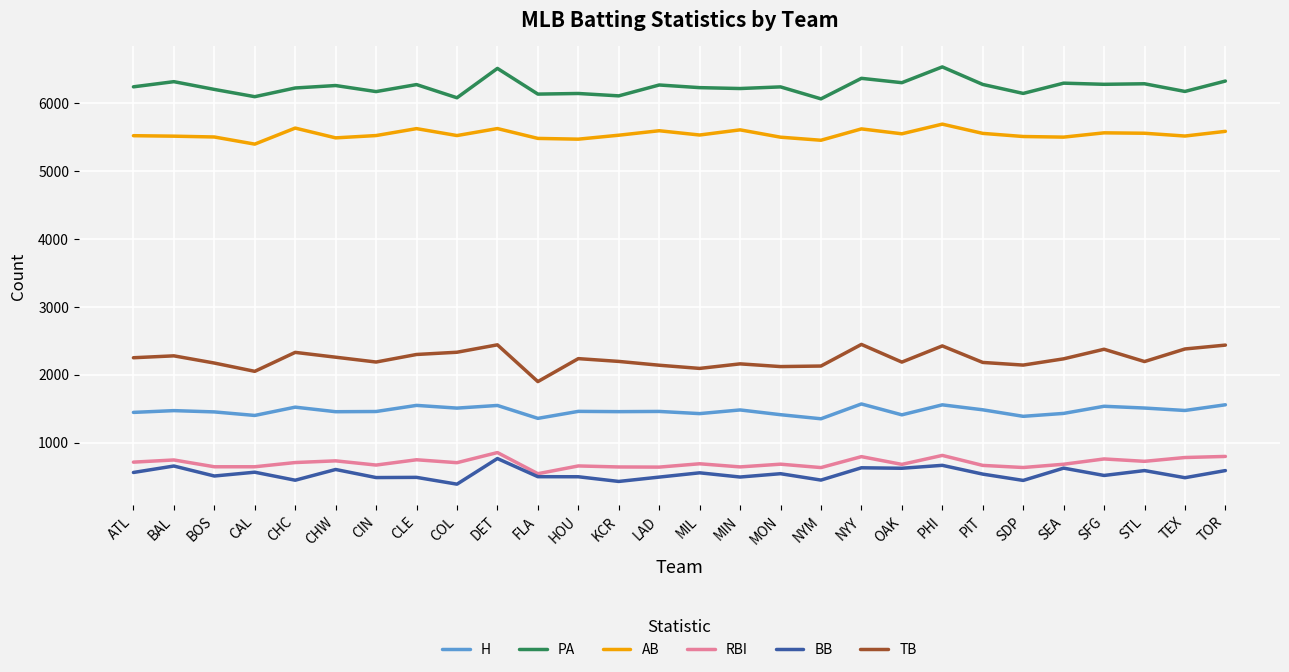

How many lines are shown in the chart?

6